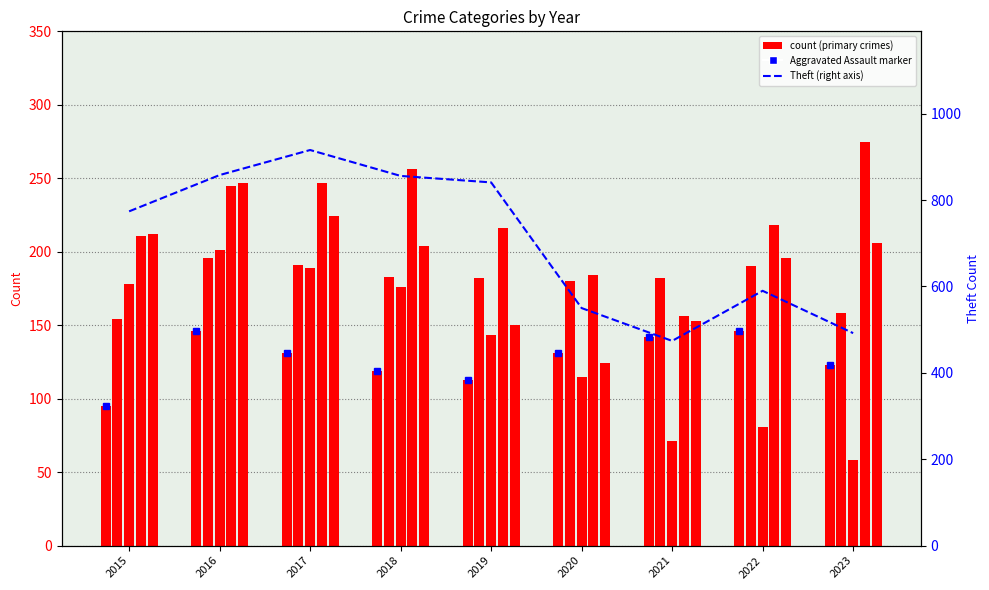

True or false: Aggravated Assault has a value of 119 at 2018.

True